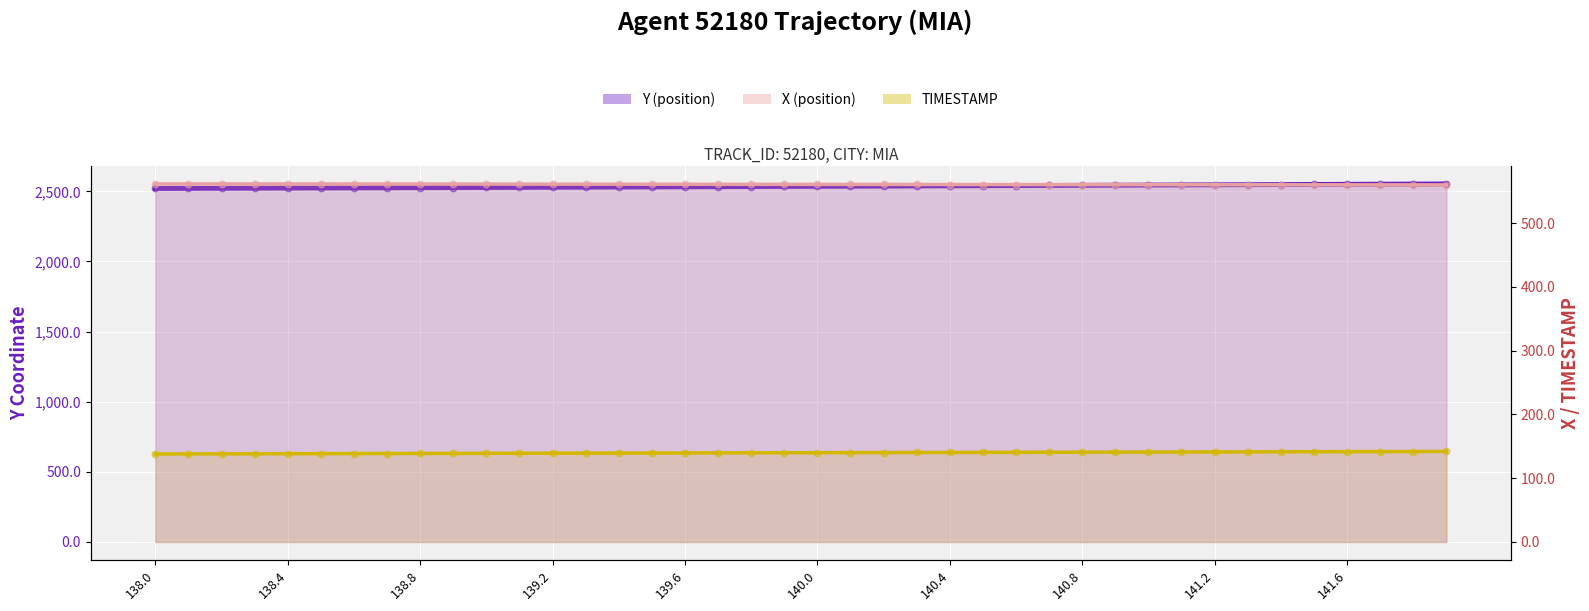

Which series has the largest total across all categories?

Y (position)